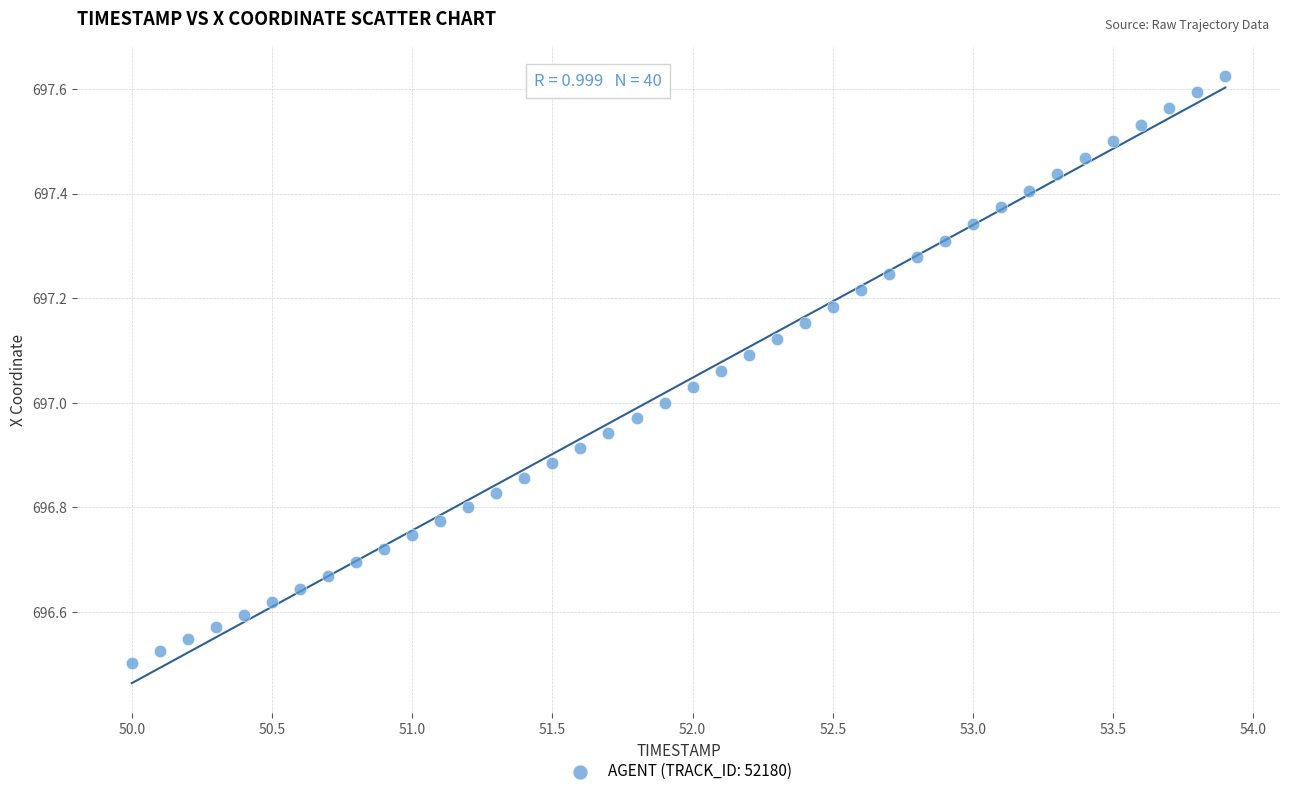

What is the range of X values (max minus min)?

3.9